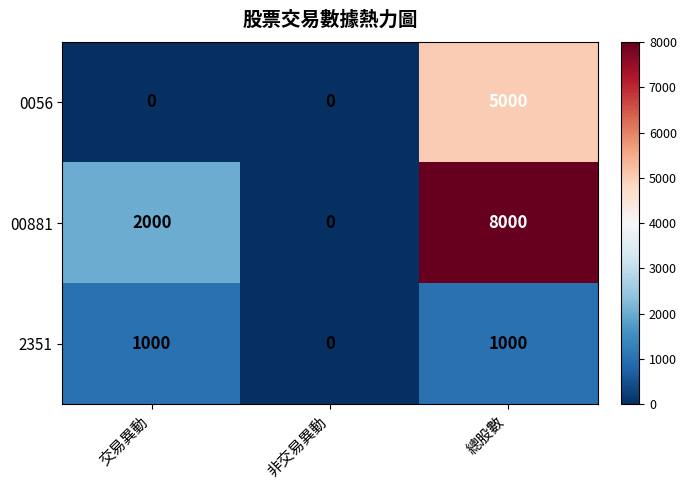

What is the average value of the 2351 series?

667